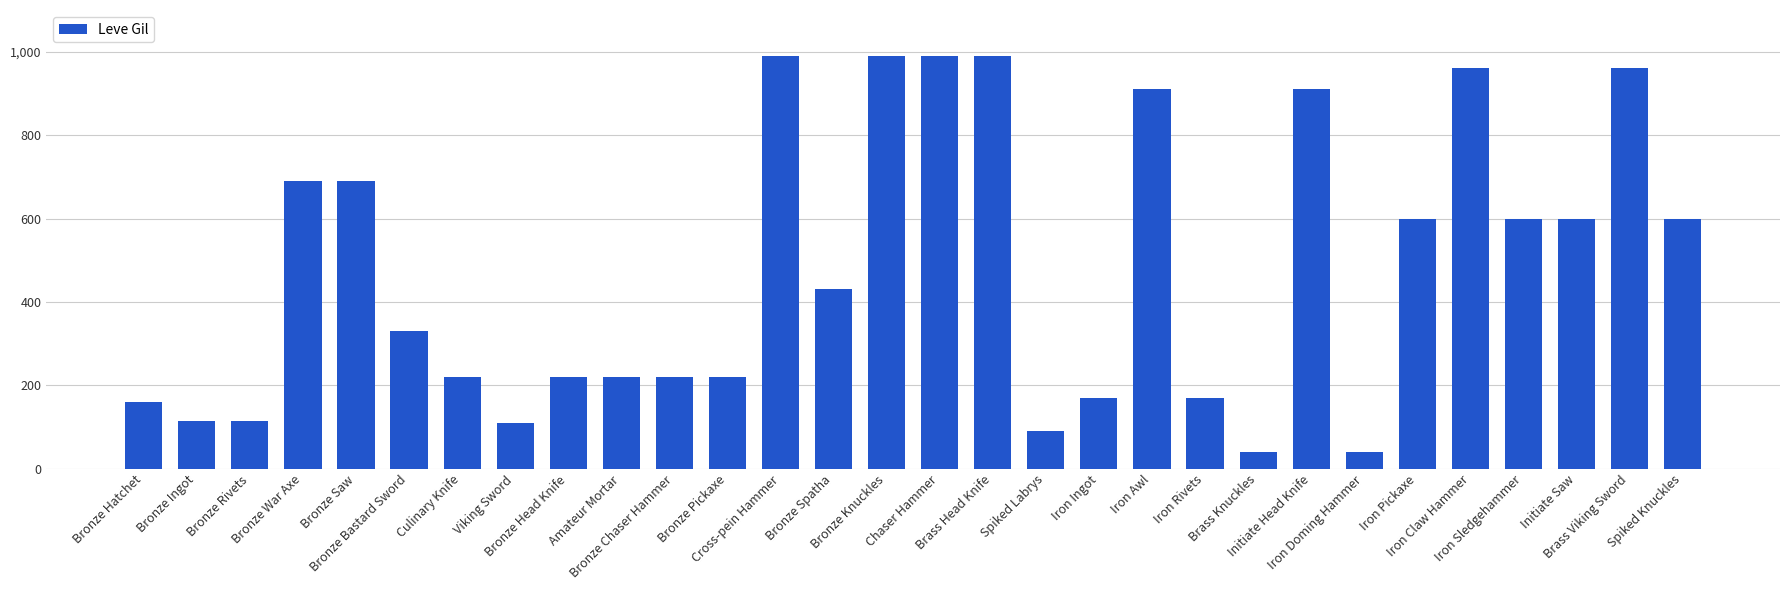

What is the value of the 22nd bar from the left?

40